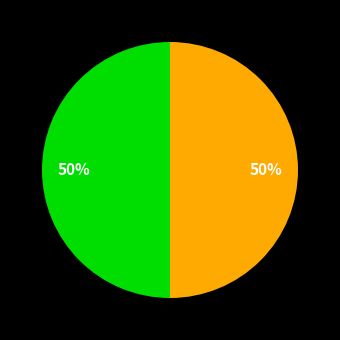

Rank the categories by value from highest to lowest.

新笋二首 其二, 新笋二首 其一